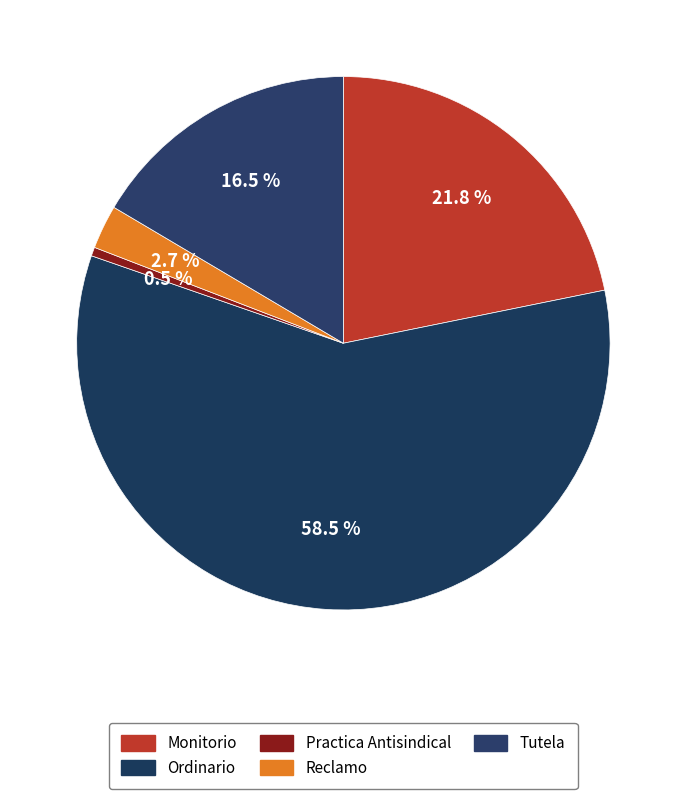

True or false: Reclamo accounts for 3% of the total.

True